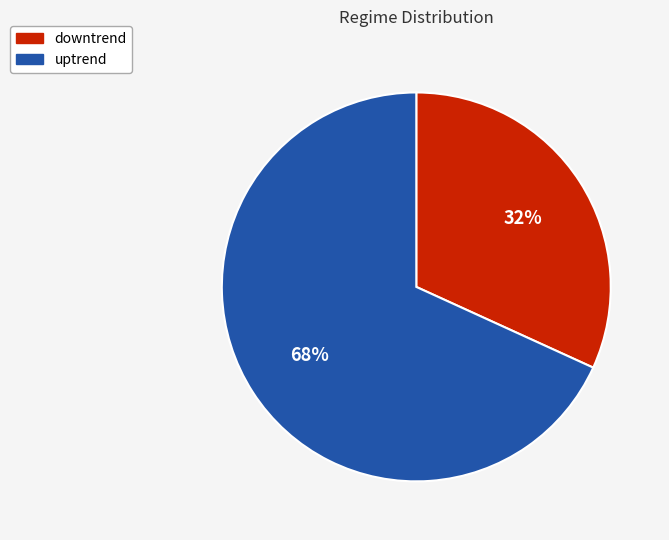

Is downtrend the majority of the pie?

No